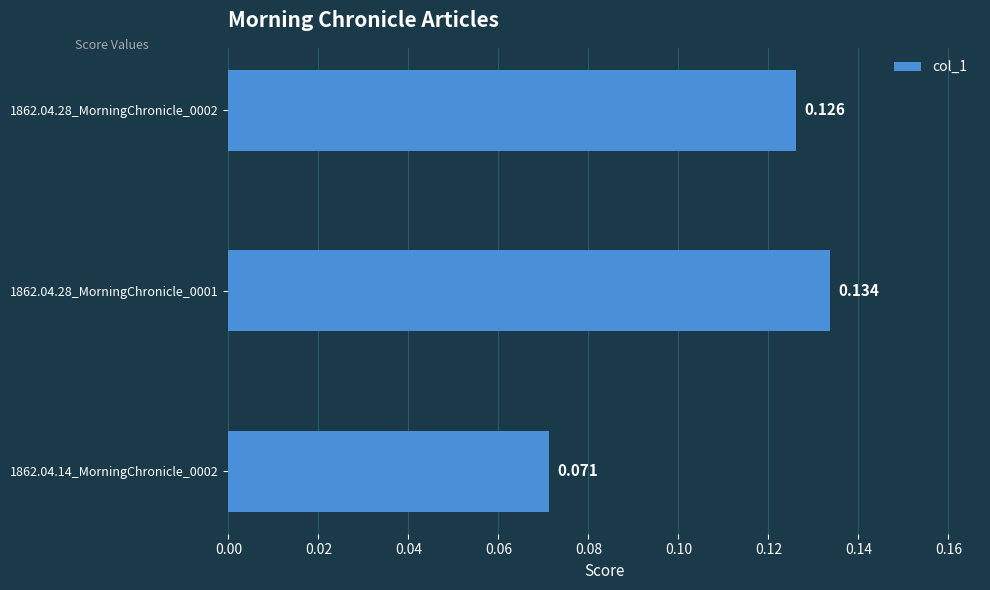

What is the smallest value displayed?

0.1